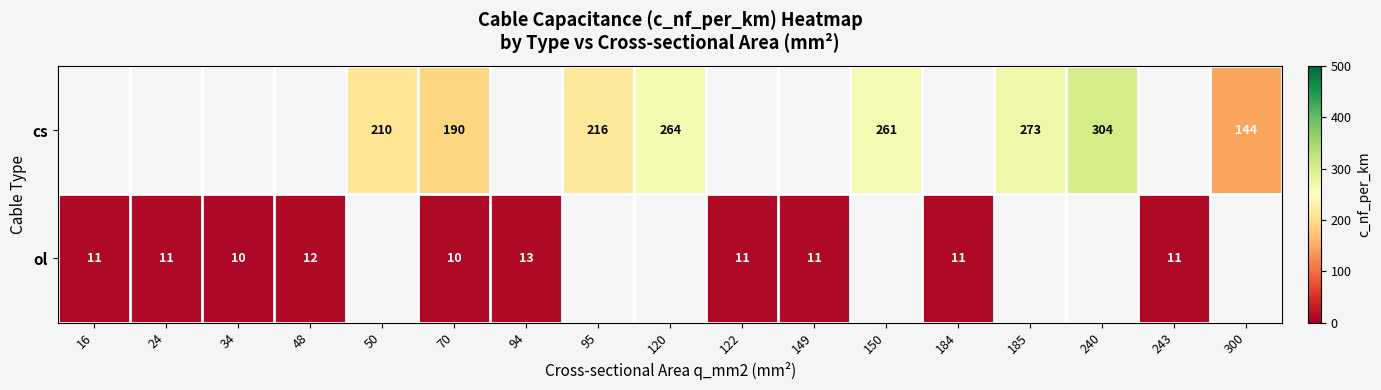

Is the value of ol at 16 greater than the value of cs at 150?

No